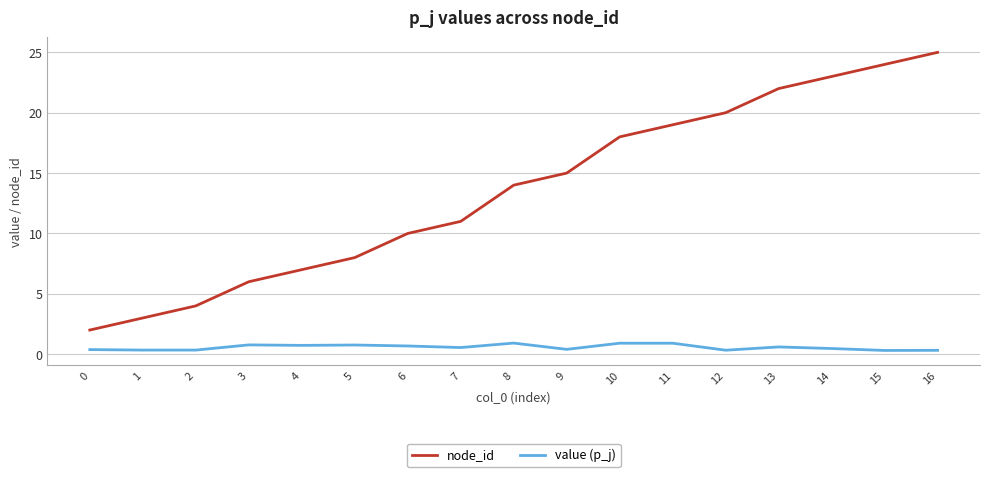

True or false: value (p_j) and node_id cross at least once.

False